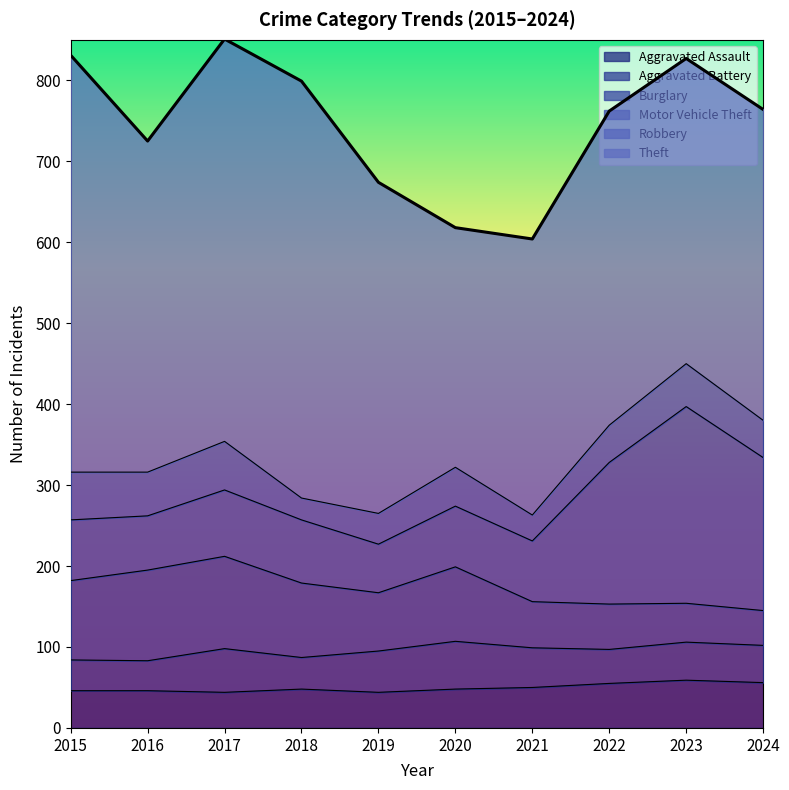

Rank the series at 2022 from highest to lowest value.

Theft, Motor Vehicle Theft, Burglary, Aggravated Assault, Robbery, Aggravated Battery